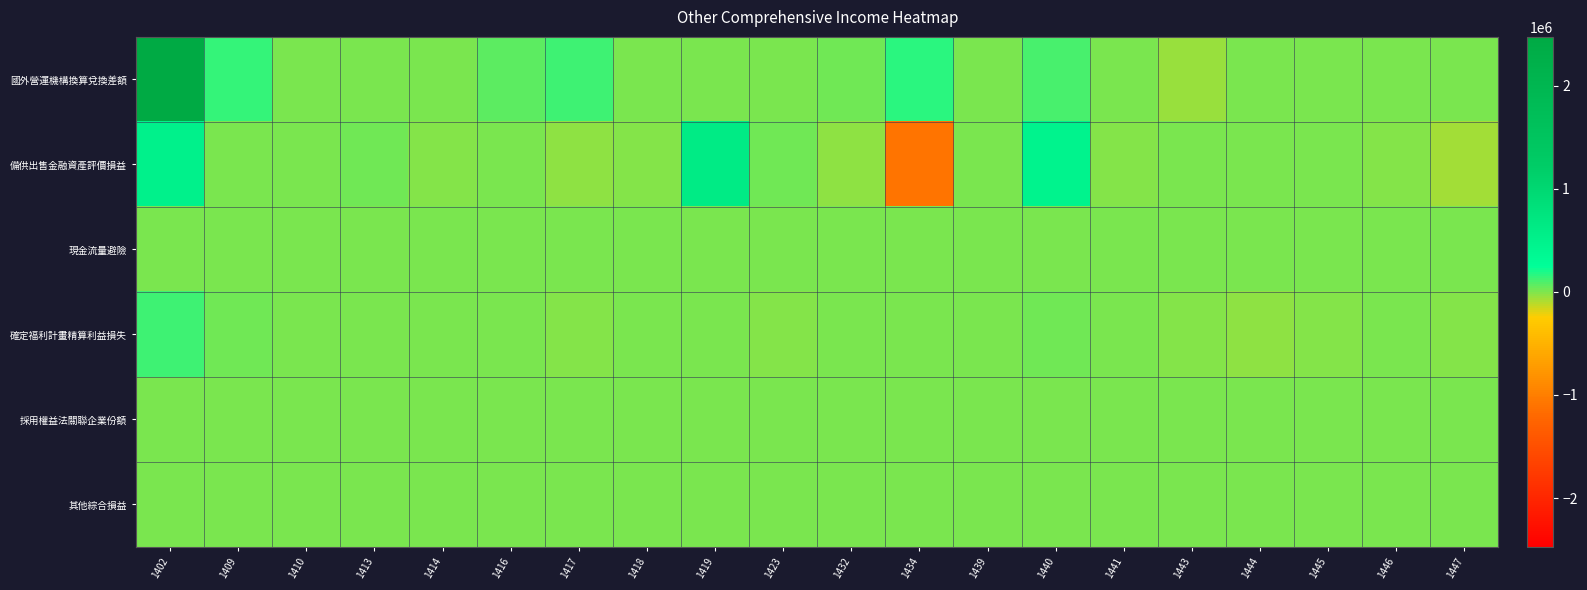

At which category is the sum across all series the highest?

1402